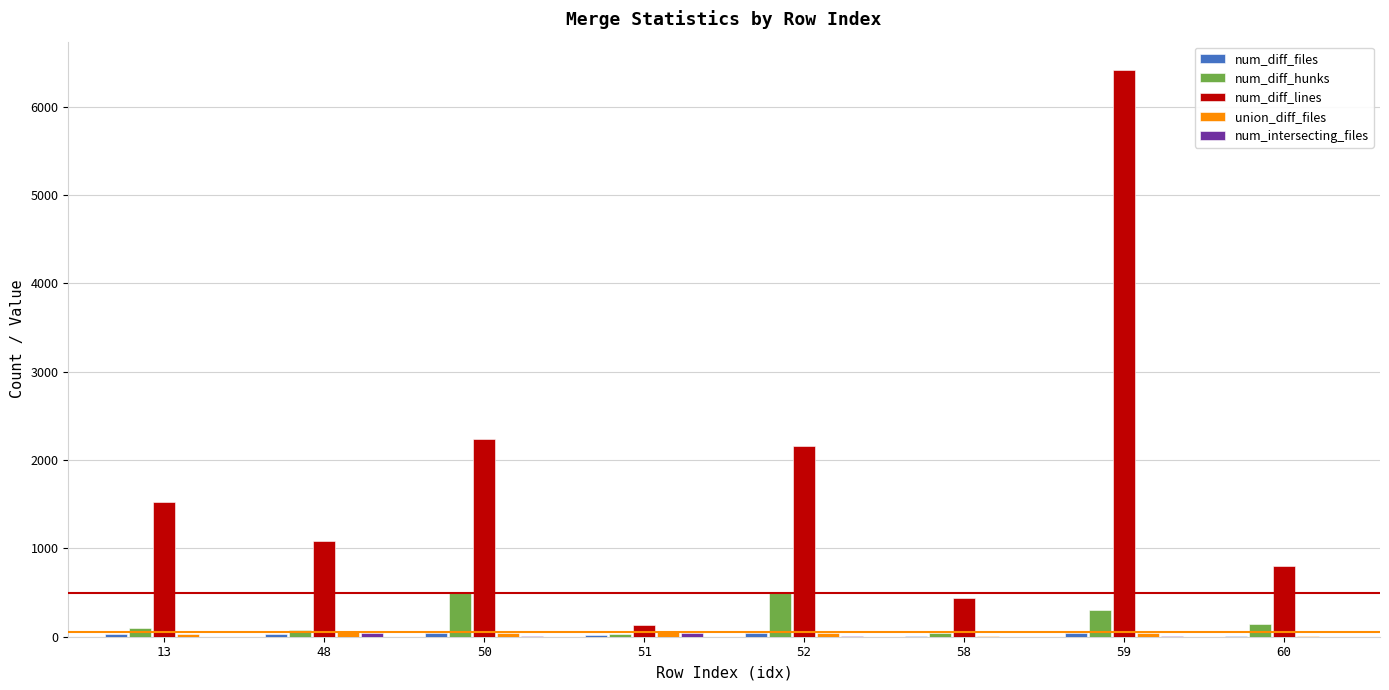

What is the sum of all num_diff_hunks values?

1709